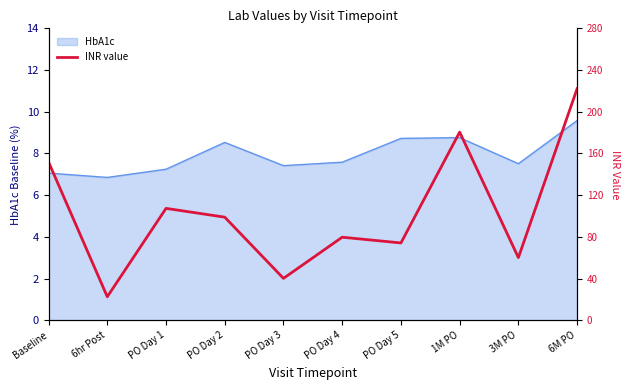

The value of HbA1c at 3M PO is 7.5. True or false?

True